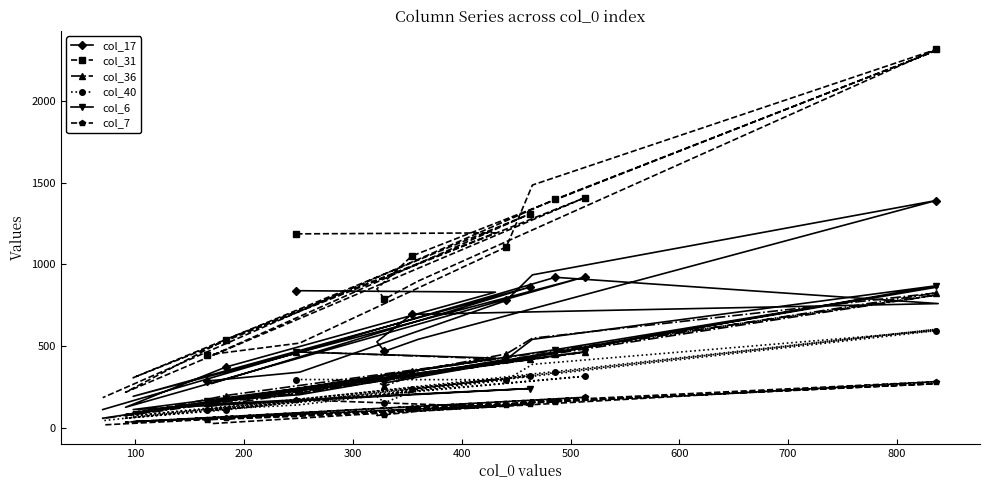

Which series has the widest spread of values?

col_31